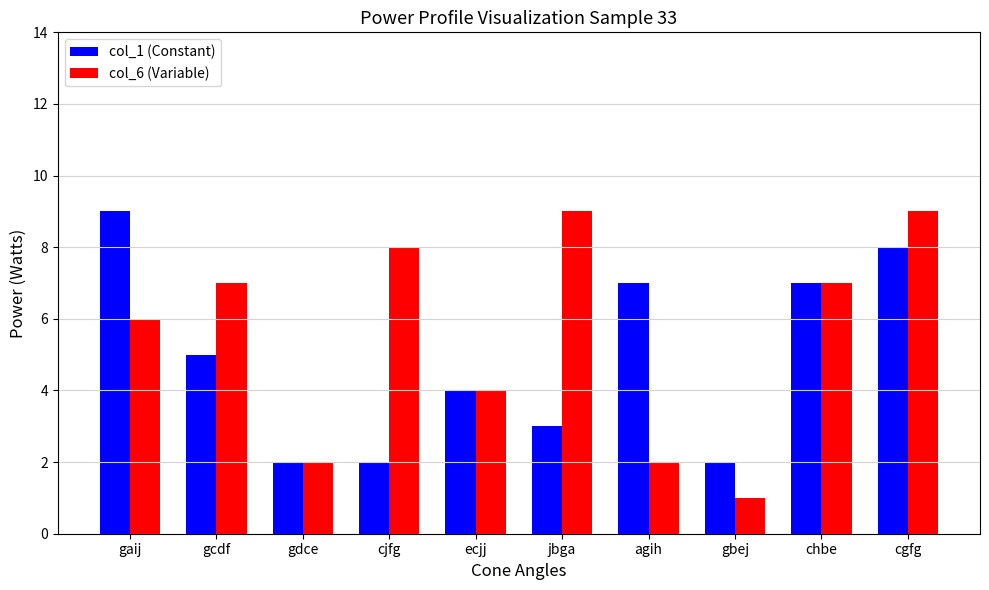

What is the difference between the second highest and second lowest values in the col_6 (Variable) series?

7